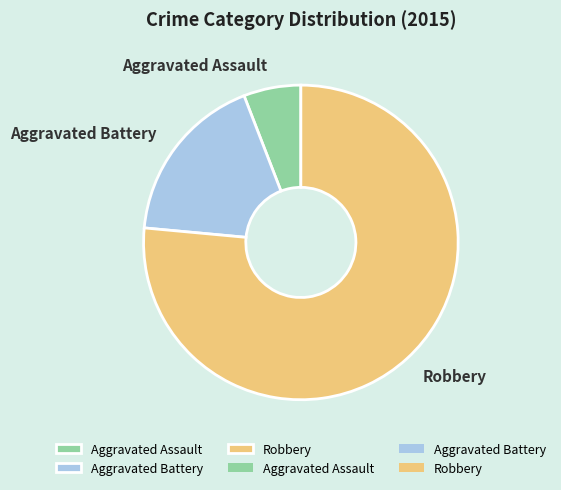

Is there any slice that represents more than half of the pie?

Yes